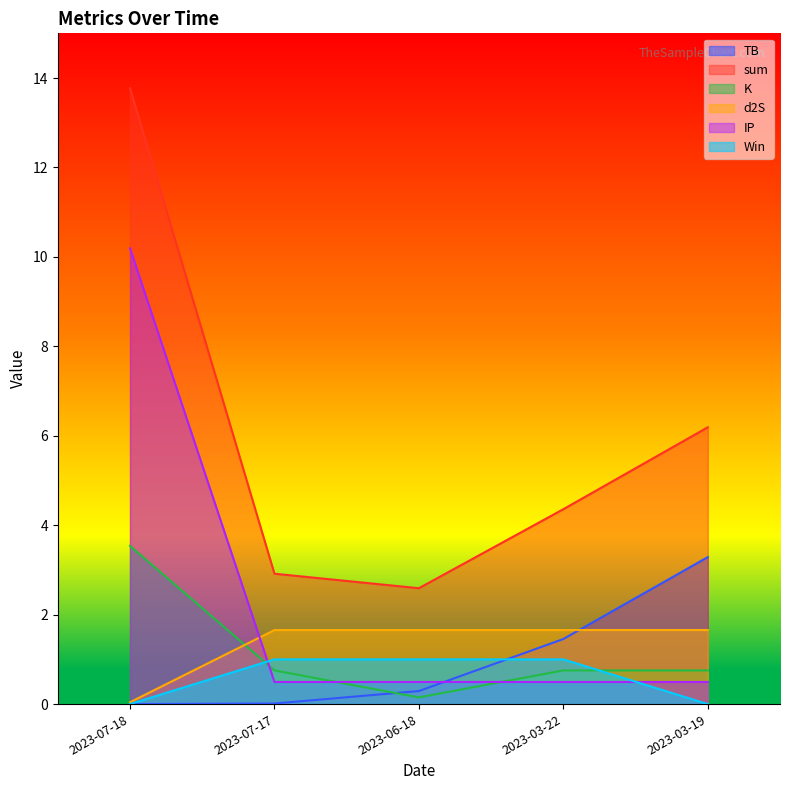

What is the difference between the maximum and minimum values in the Win series?

1.0